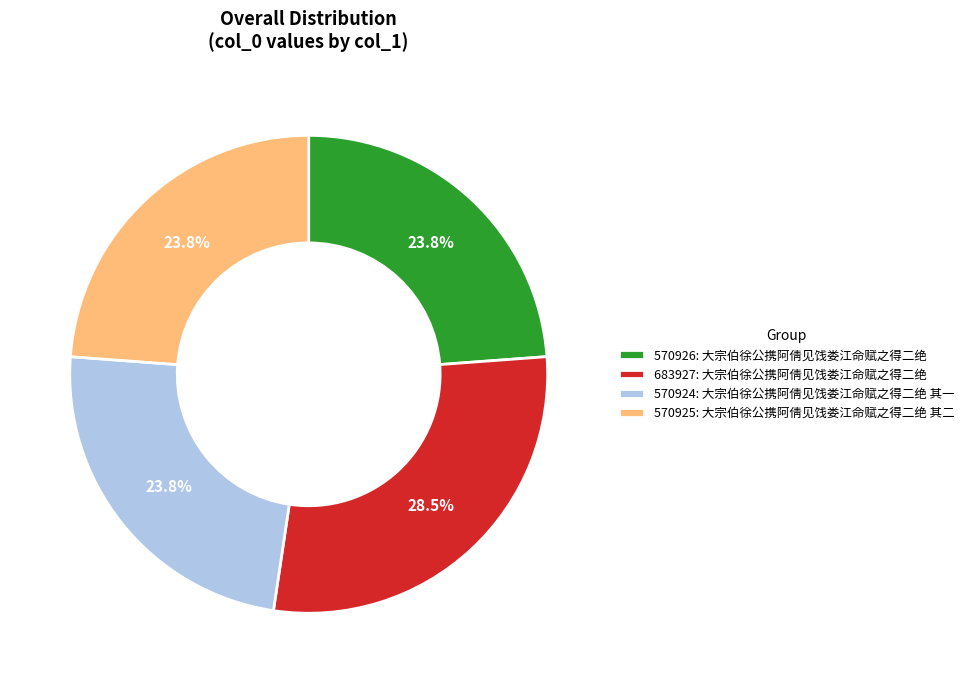

Combined, what portion of the pie is 570926: 大宗伯徐公携阿倩见饯娄江命赋之得二绝 and 570924: 大宗伯徐公携阿倩见饯娄江命赋之得二绝 其一?

47.6%